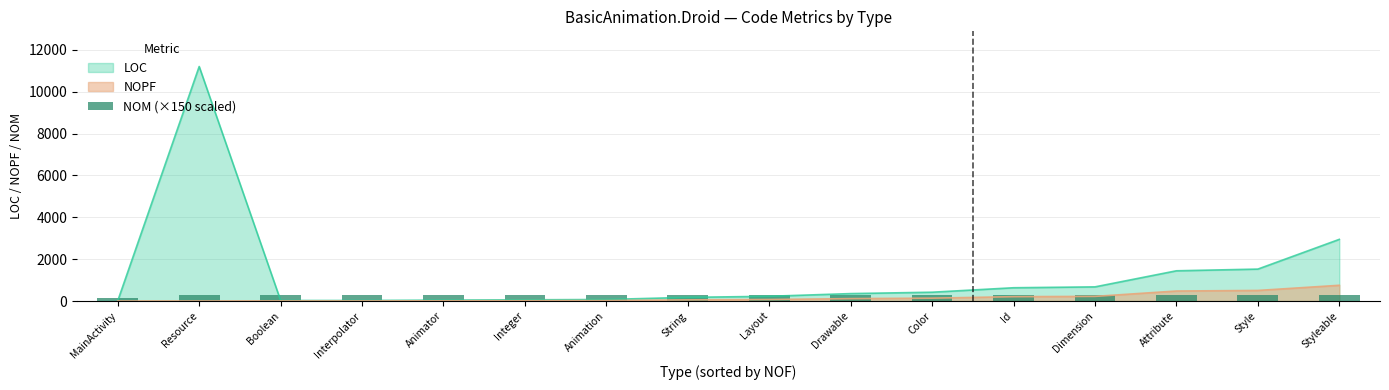

What is the label of the 14th bar from the left?

Attribute